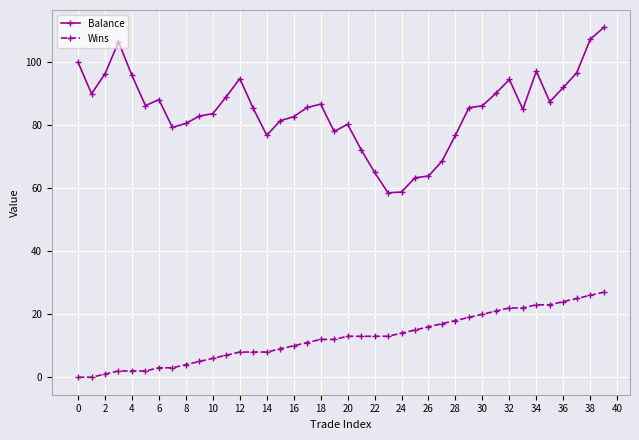

Rank the series by their average value, from highest to lowest.

Balance, Wins